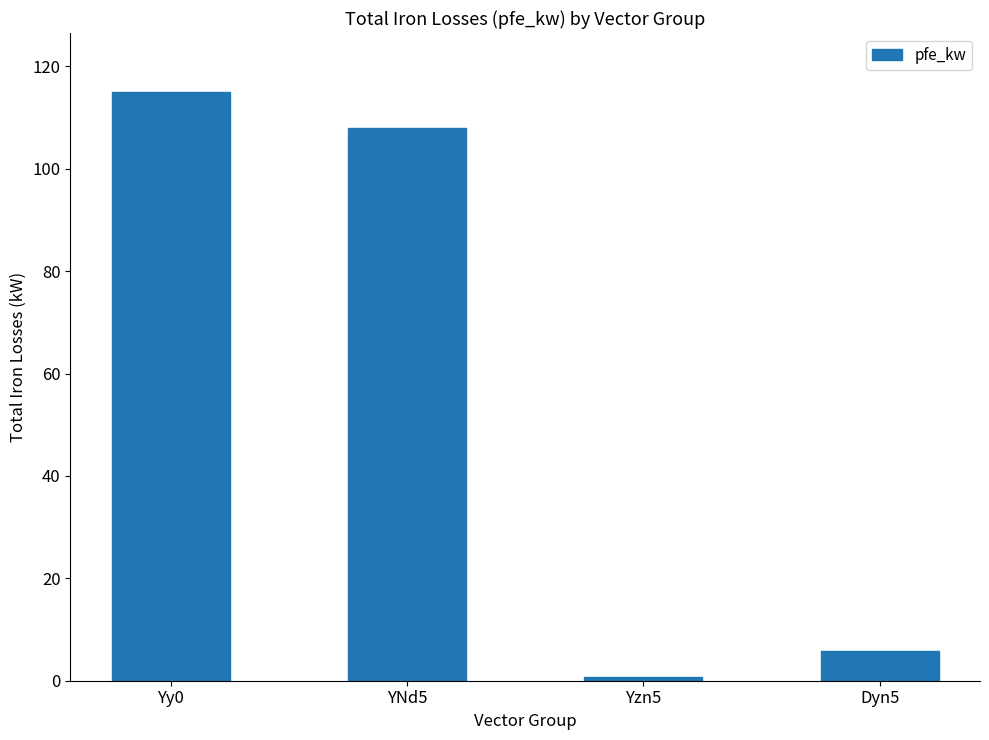

What is the change in value from Yy0 to YNd5?

-7.0